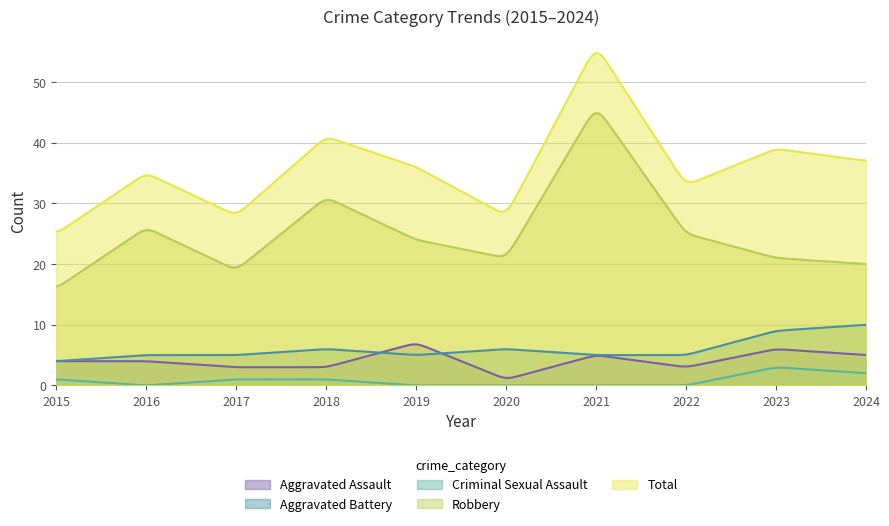

Count the number of categories in the chart.

300